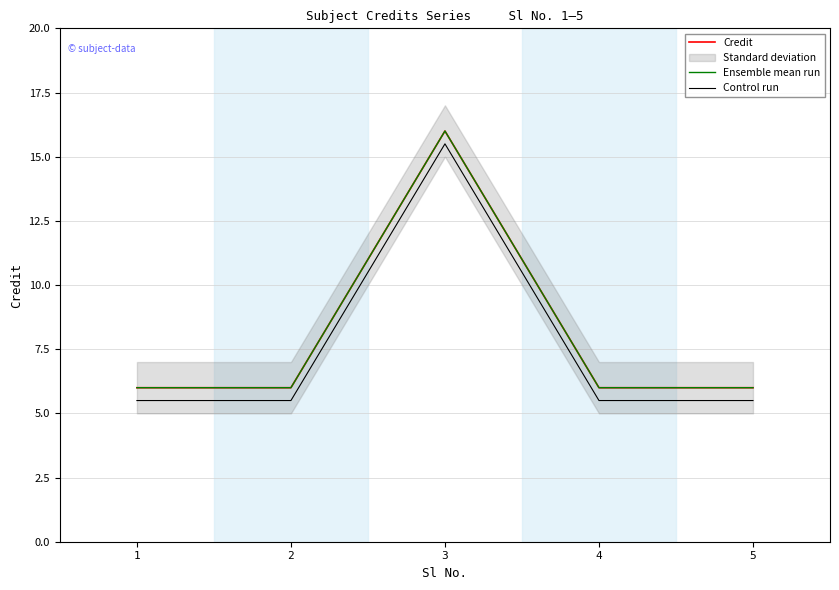

How many series are shown in this chart?

3